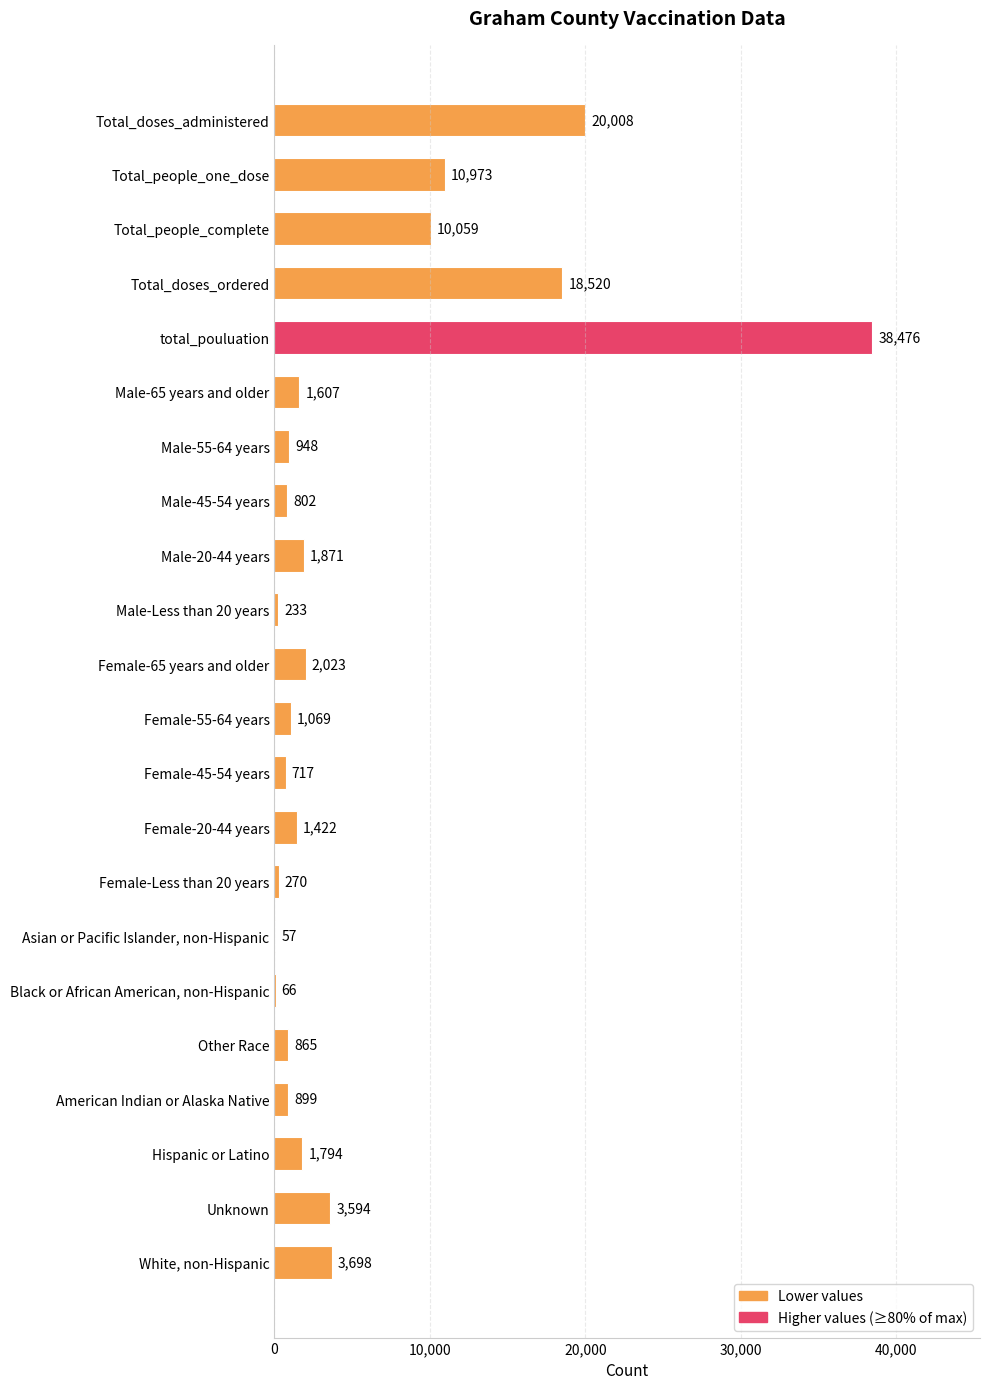

The chart shows a value of 717 at Female-45-54 years. True or false?

True